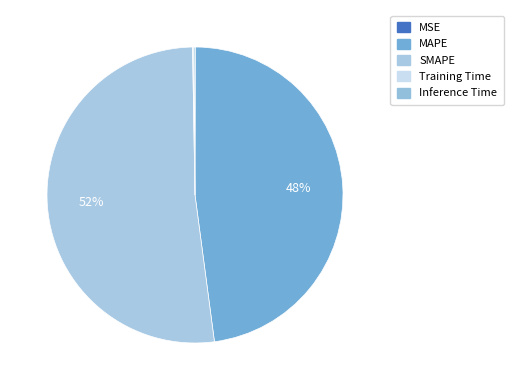

Does any single category account for the majority?

Yes